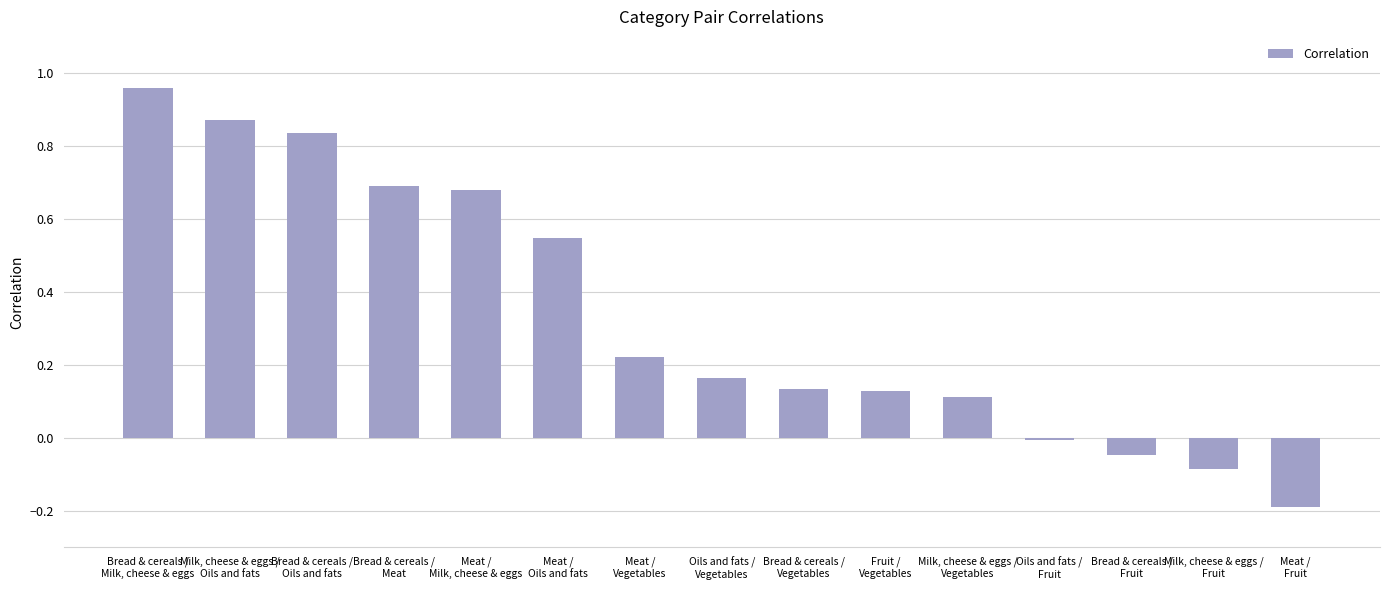

Count the number of categories in the chart.

15